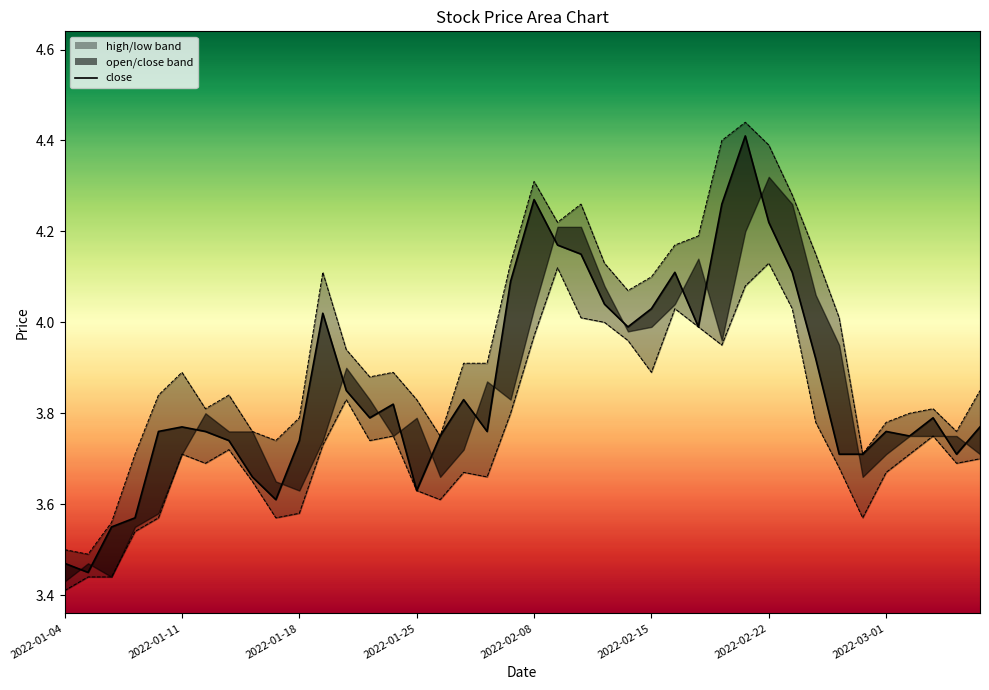

True or false: close and low intersect in this chart.

False